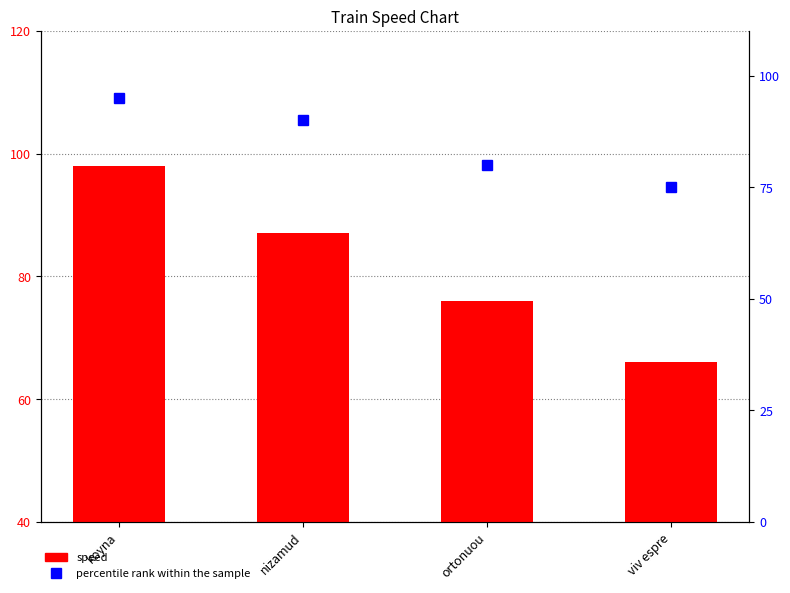

What is the total value across all series at ortonuou?

156